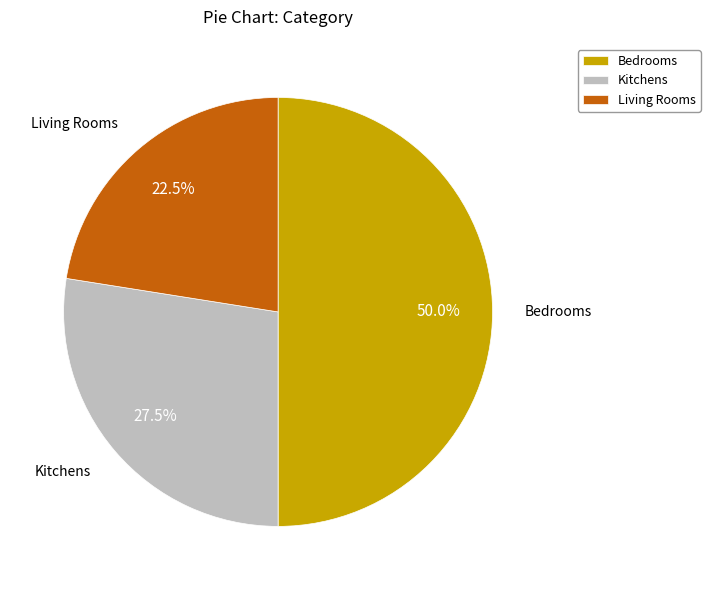

Combined, what portion of the pie is Kitchens and Bedrooms?

77.5%